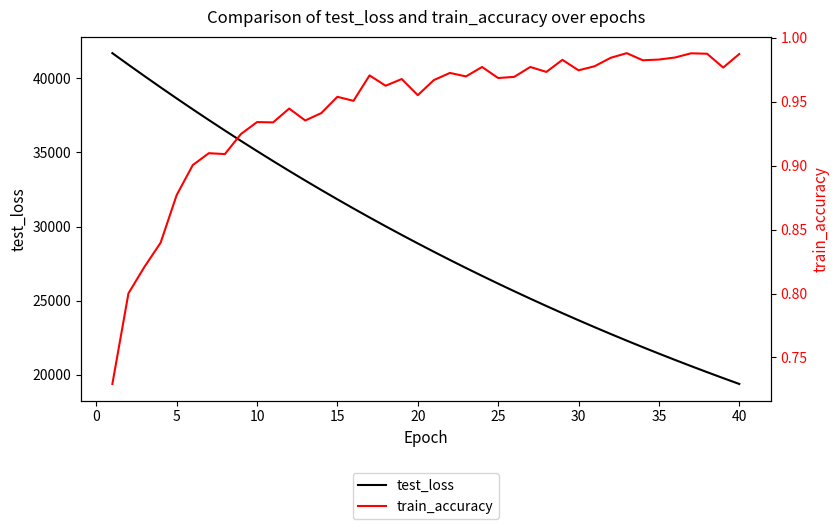

What is the sum of the train_accuracy values at 14 and 20?

1.9